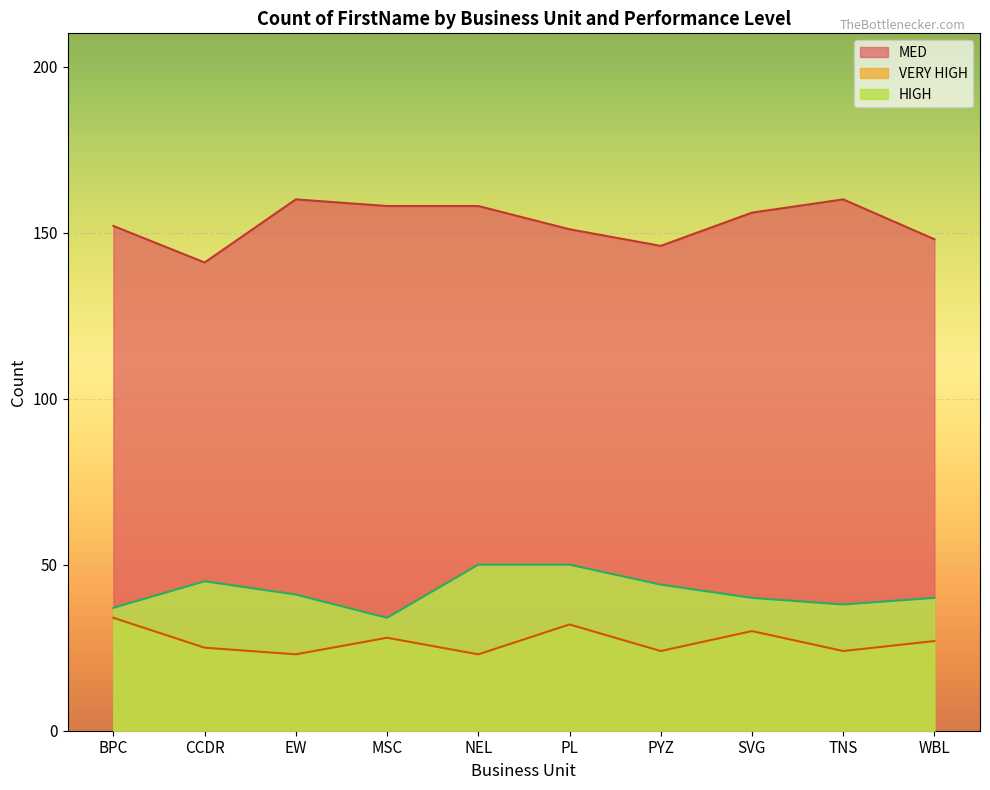

Which category has the highest value across all series?

EW